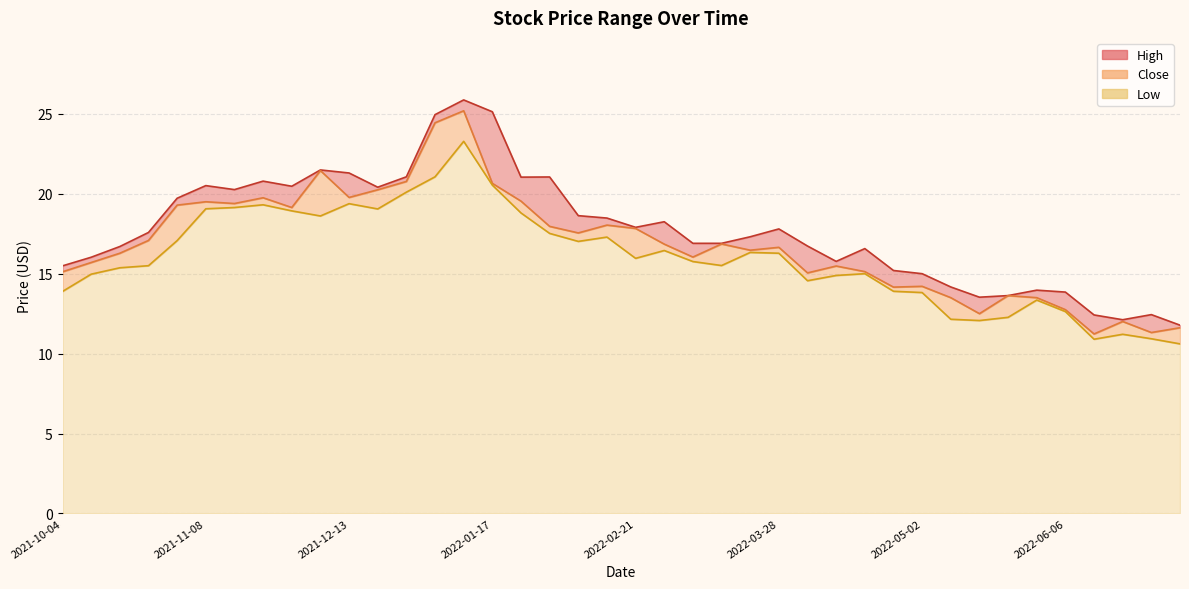

Which category has the lowest value in the High series?

2022-07-04